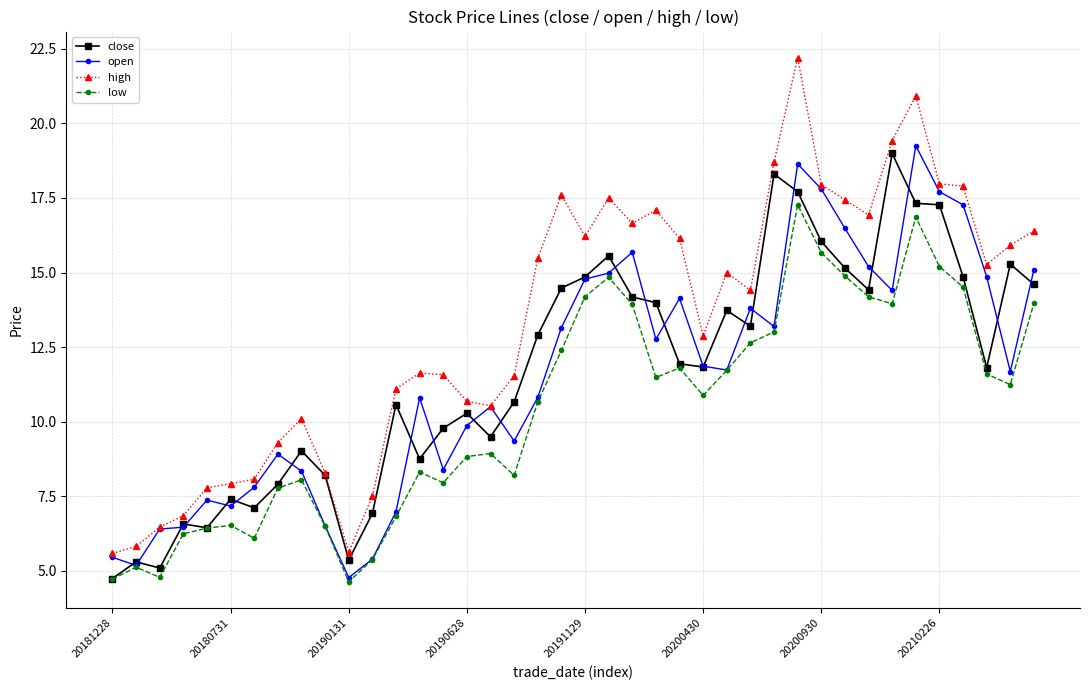

What is the value of the close point at the 10th from the left?

8.2